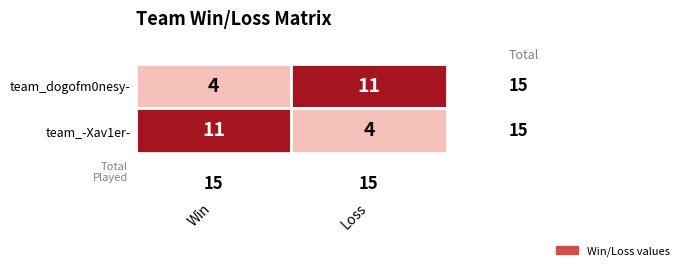

How many data points does each series have?

2